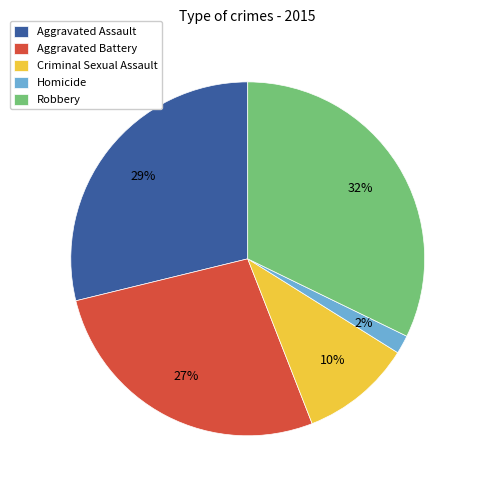

What percentage is the Robbery slice, to the nearest percent?

32%